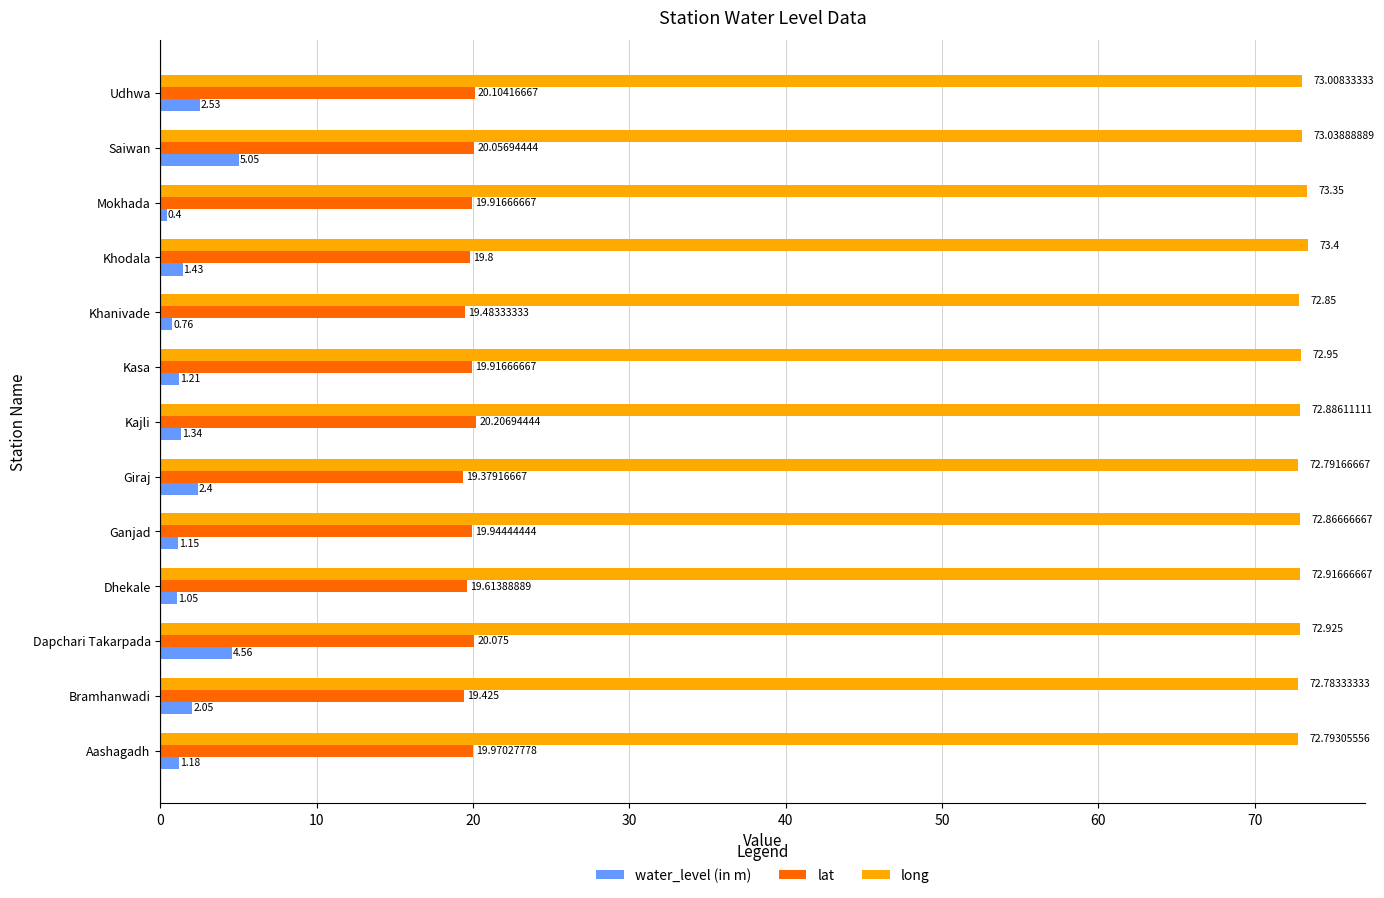

Is the value of water_level (in m) at Ganjad greater than the value of lat at Mokhada?

No